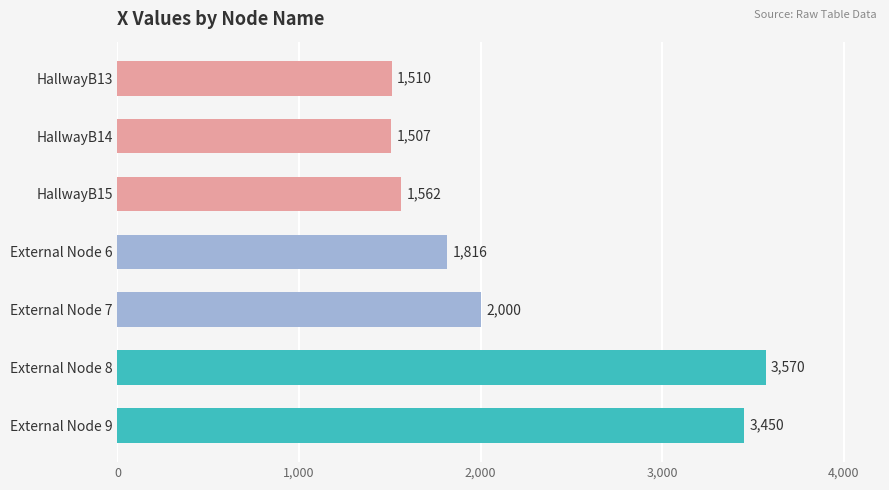

The chart shows a value of 1562 at HallwayB15. True or false?

True